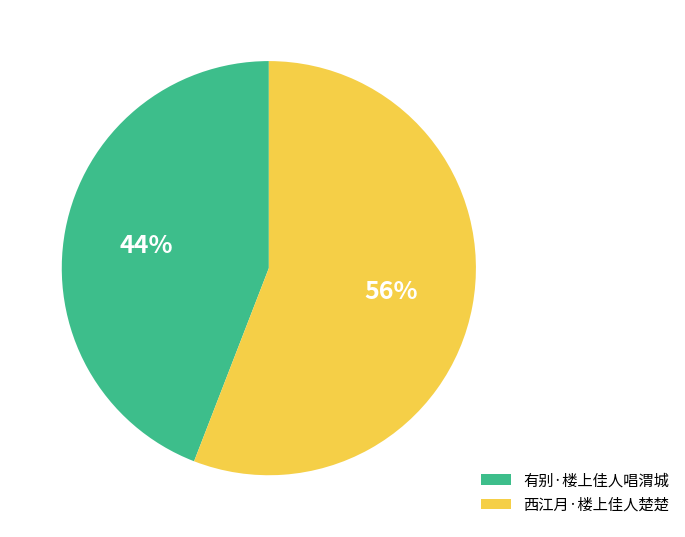

The 有别·楼上佳人唱渭城 slice represents 44% of the pie. True or false?

True